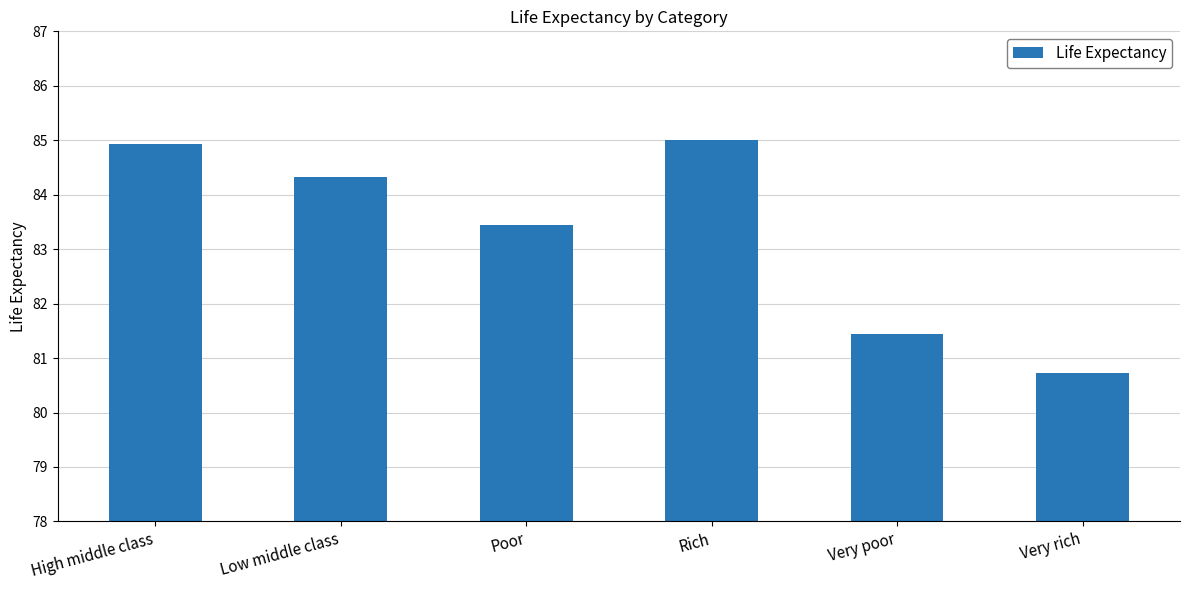

What is the maximum value shown in the chart?

85.0